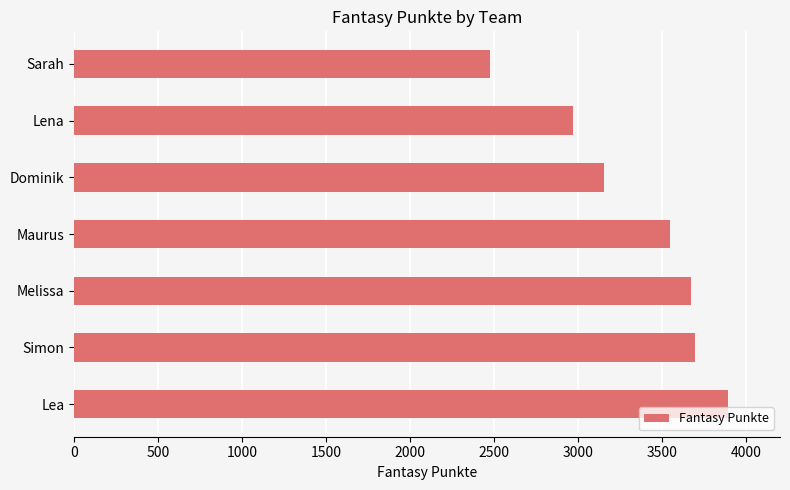

At which label is the value closest to 3182?

Dominik